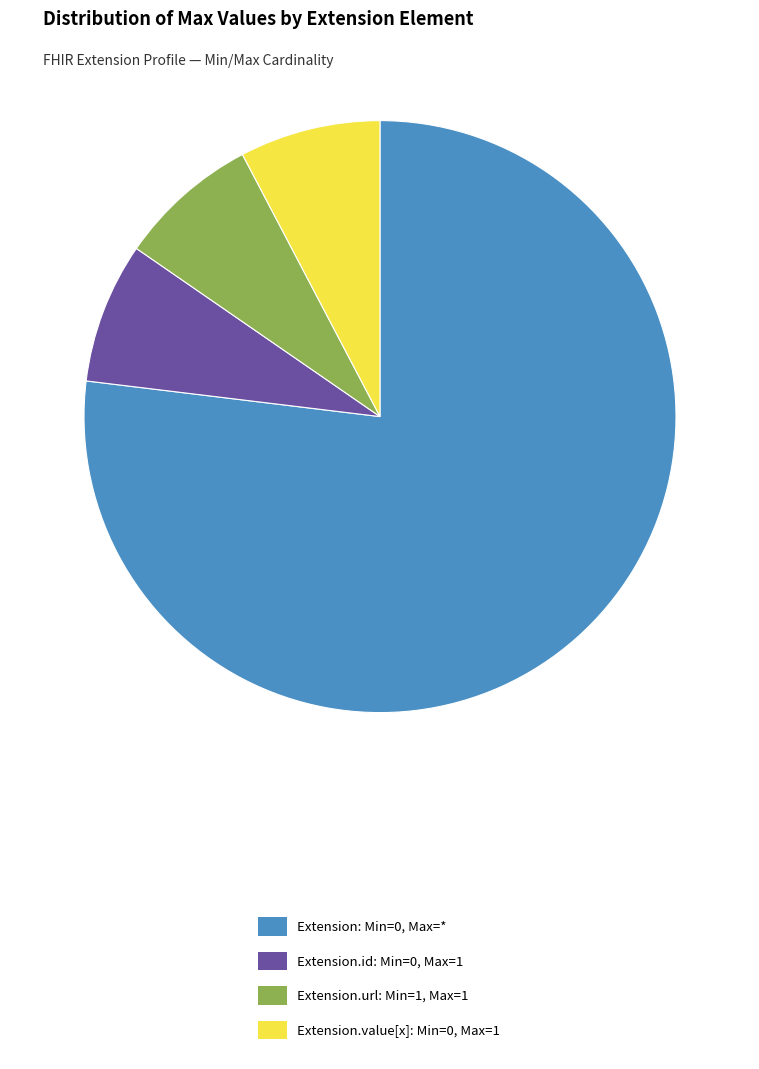

Do Extension.id: Min=0, Max=1 and Extension: Min=0, Max=* together represent more than half of the pie?

Yes